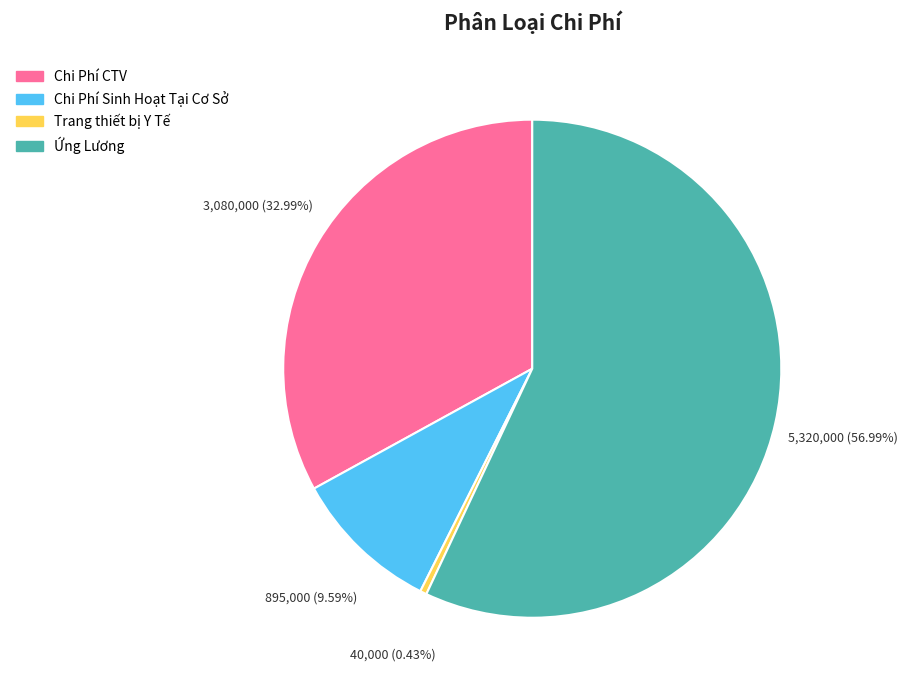

To the nearest percent, what is the difference between the largest and smallest slice percentages?

57%